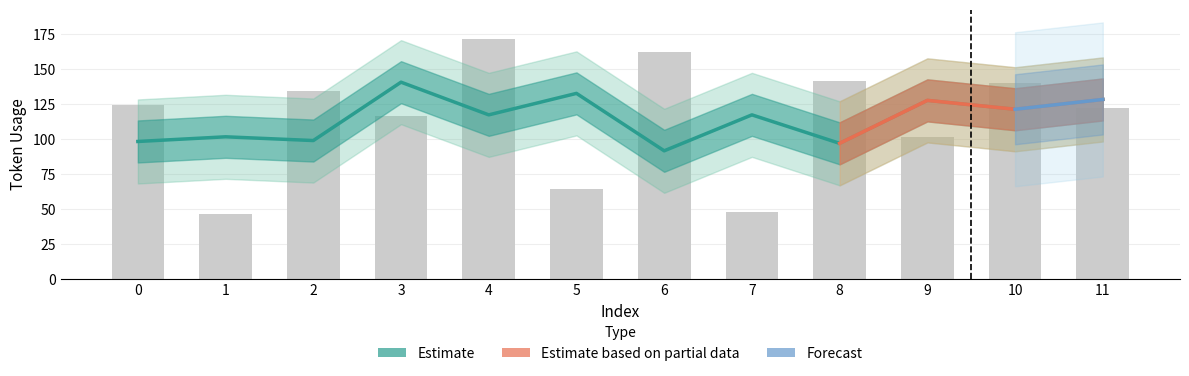

What is the value of the 1st bar from the left?

124